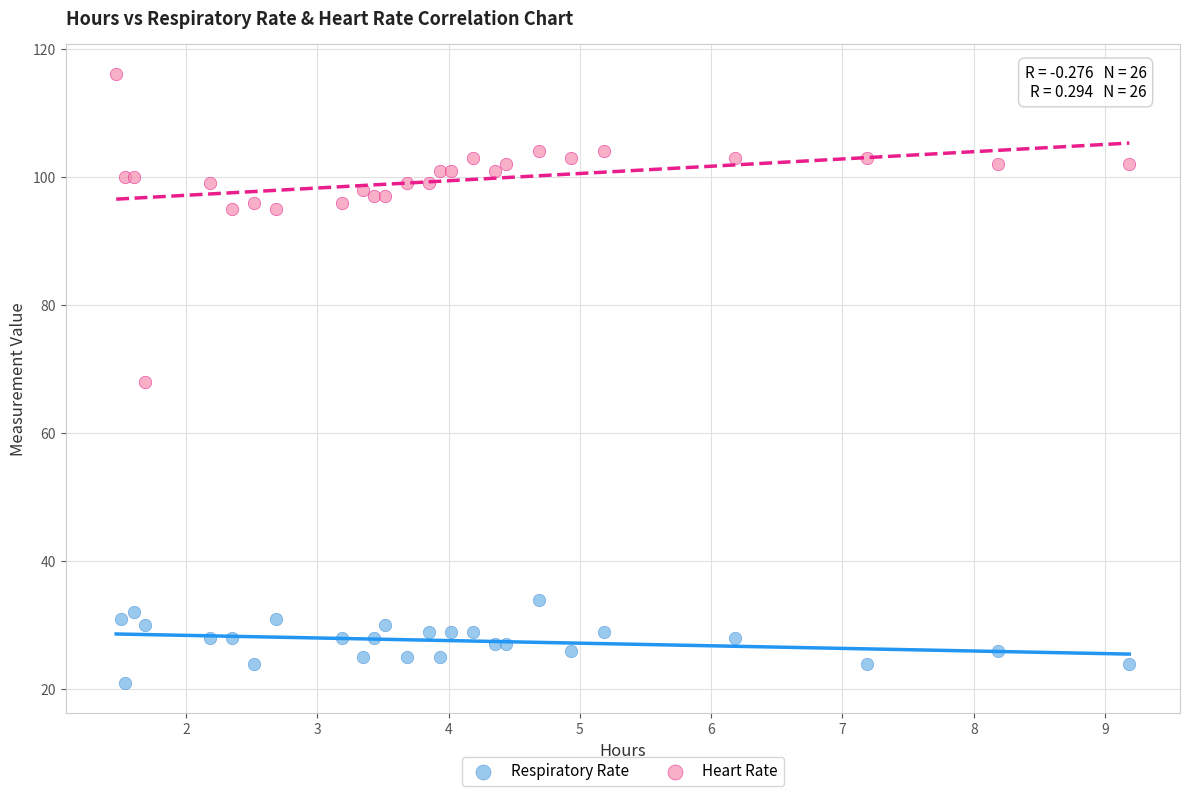

Which series reaches the minimum Y coordinate?

Respiratory Rate